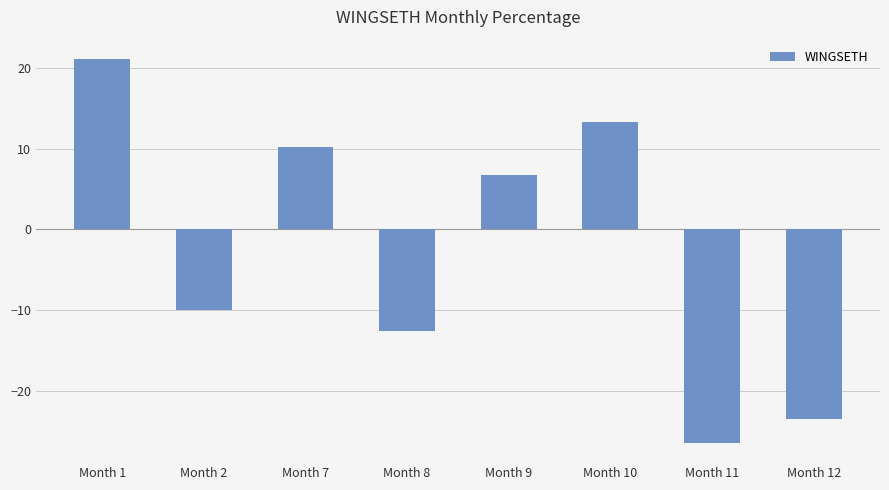

How many values are below zero?

4